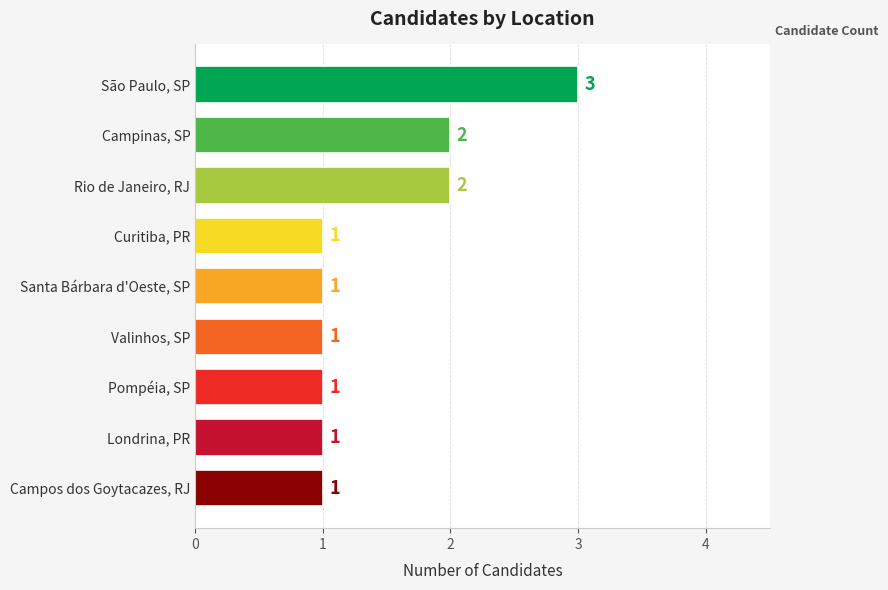

What is the sum of all values?

13